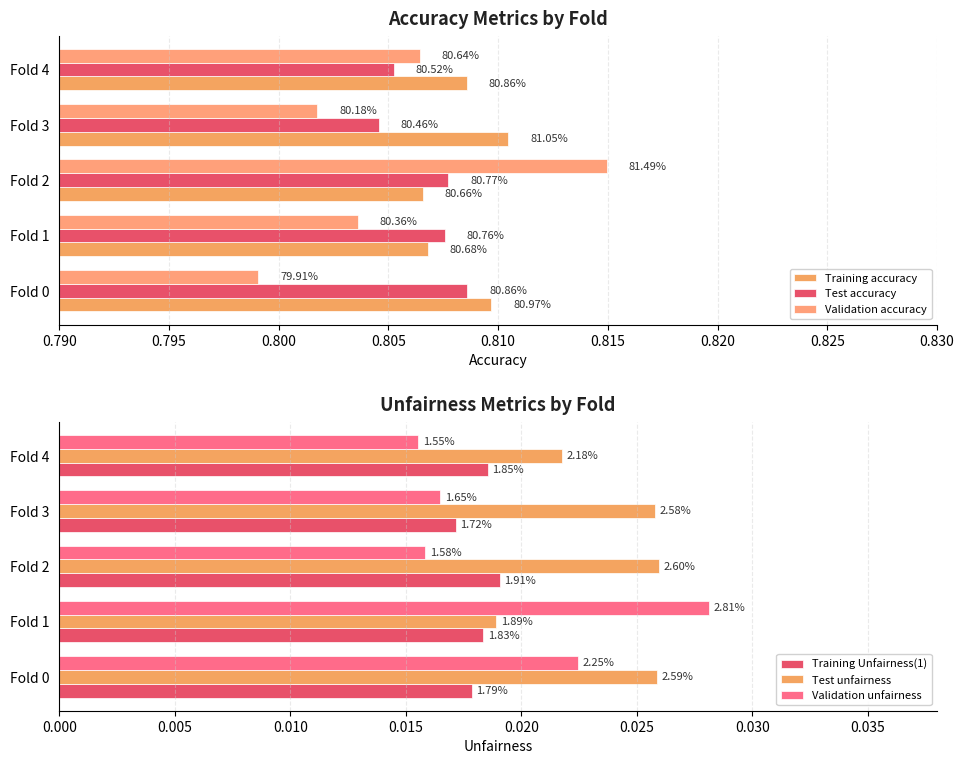

True or false: Validation unfairness has a value of 0.0 at Fold 2.

True